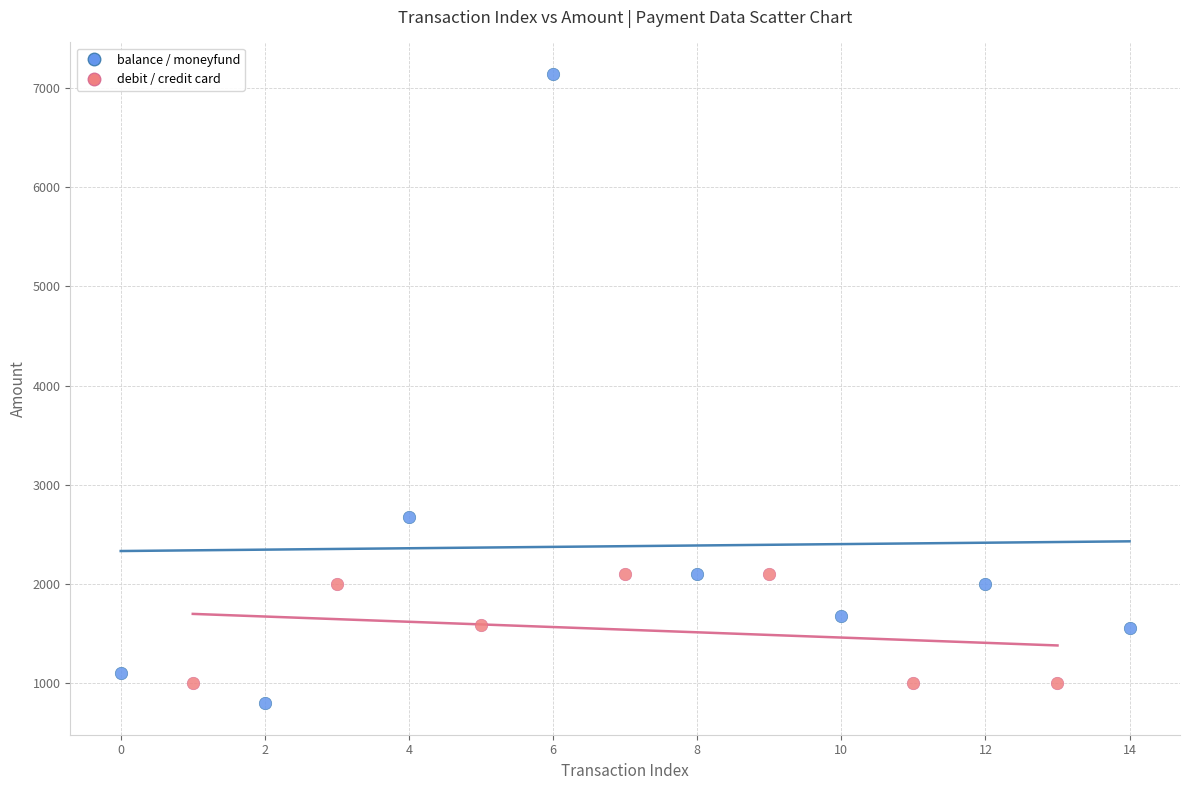

Which series contains the highest Y value?

balance / moneyfund